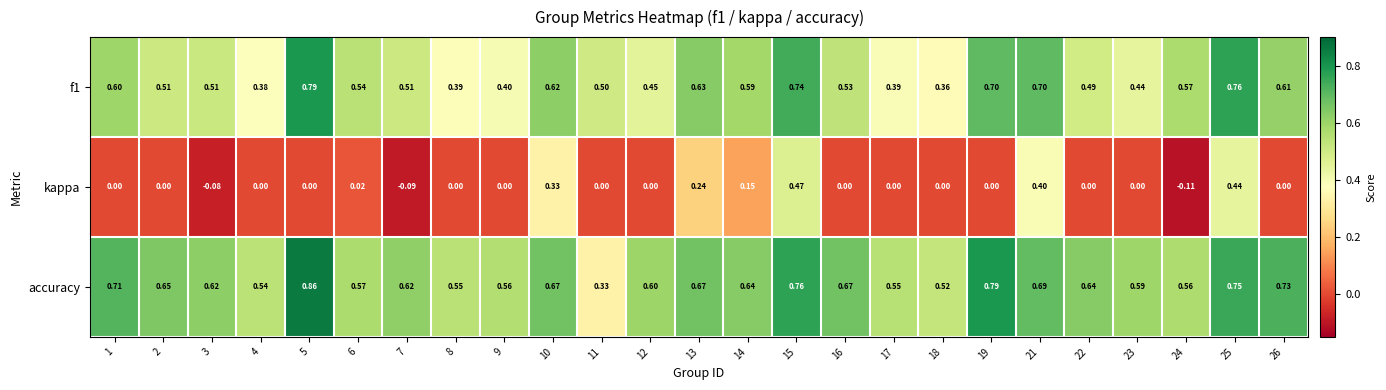

Between 2 and 7, which series saw the biggest shift?

kappa